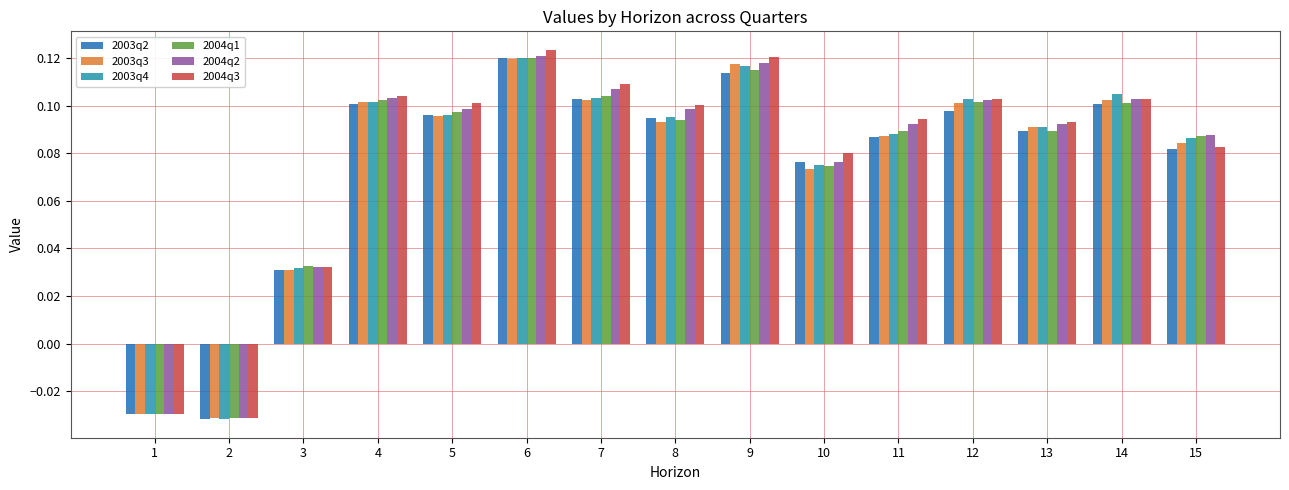

How many bars are there in total?

90